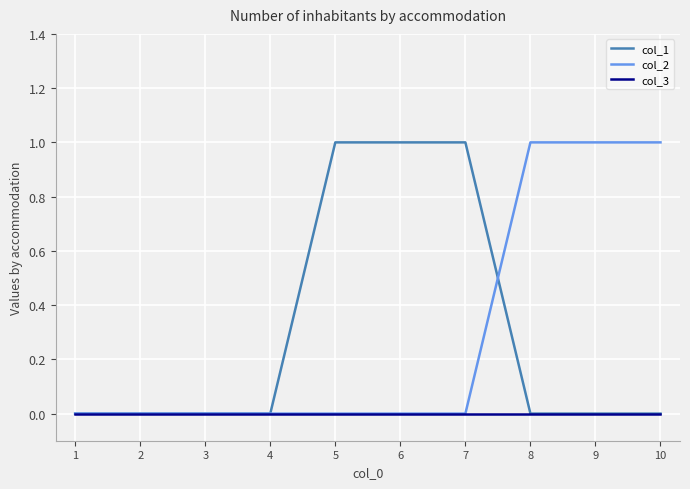

The value of col_2 at 3 is 0. True or false?

True